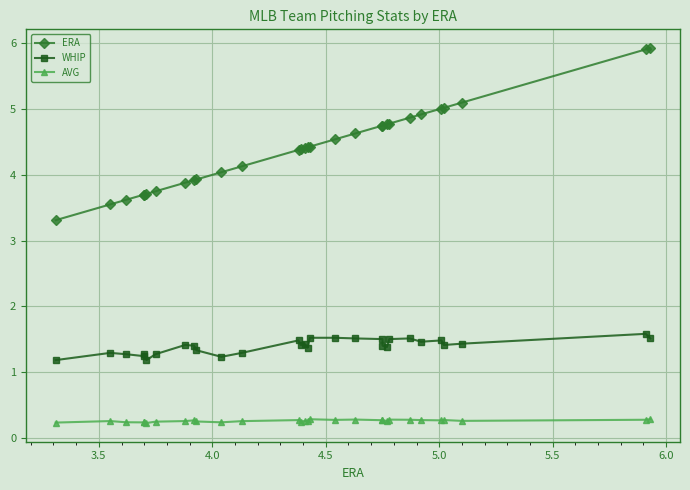

At how many categories does at least one series exceed 5?

5